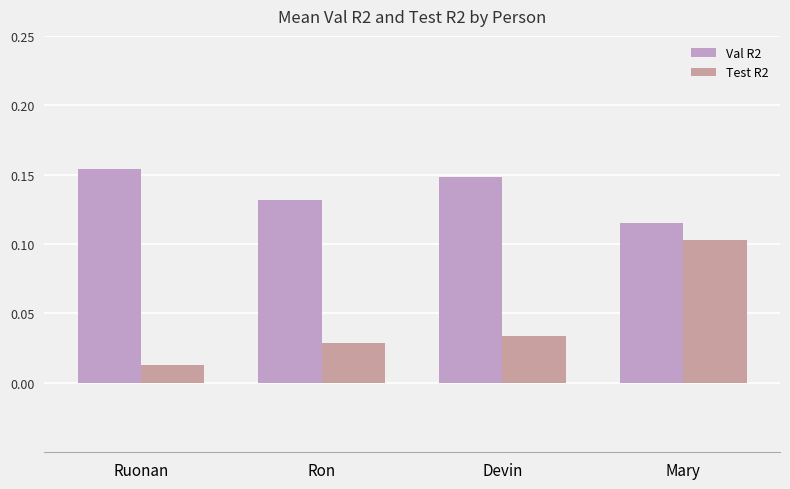

At which label does Val R2 reach its minimum?

Mary